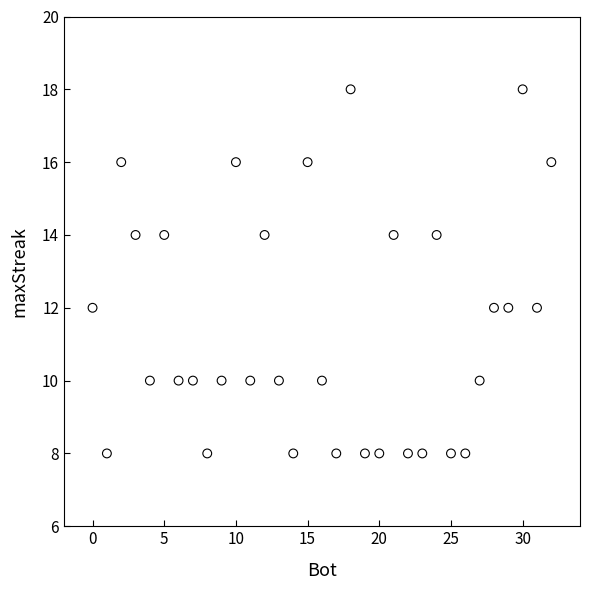

What is the range of Y values (max minus min)?

10